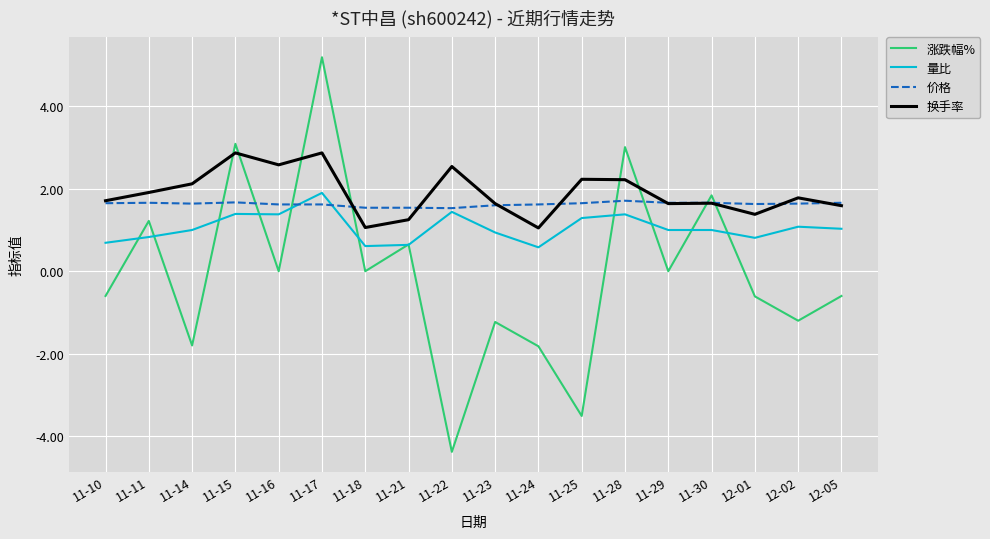

Which label corresponds to the largest value in the chart?

11-17